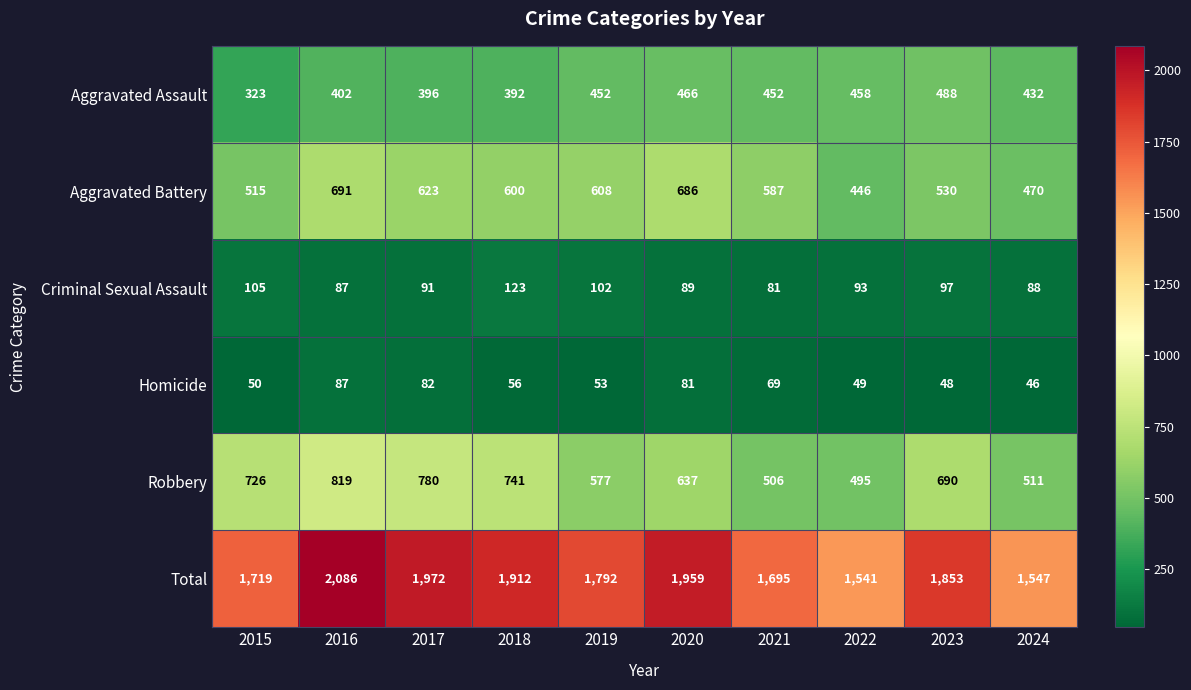

Is it true that Homicide equals 15 at 2019?

False